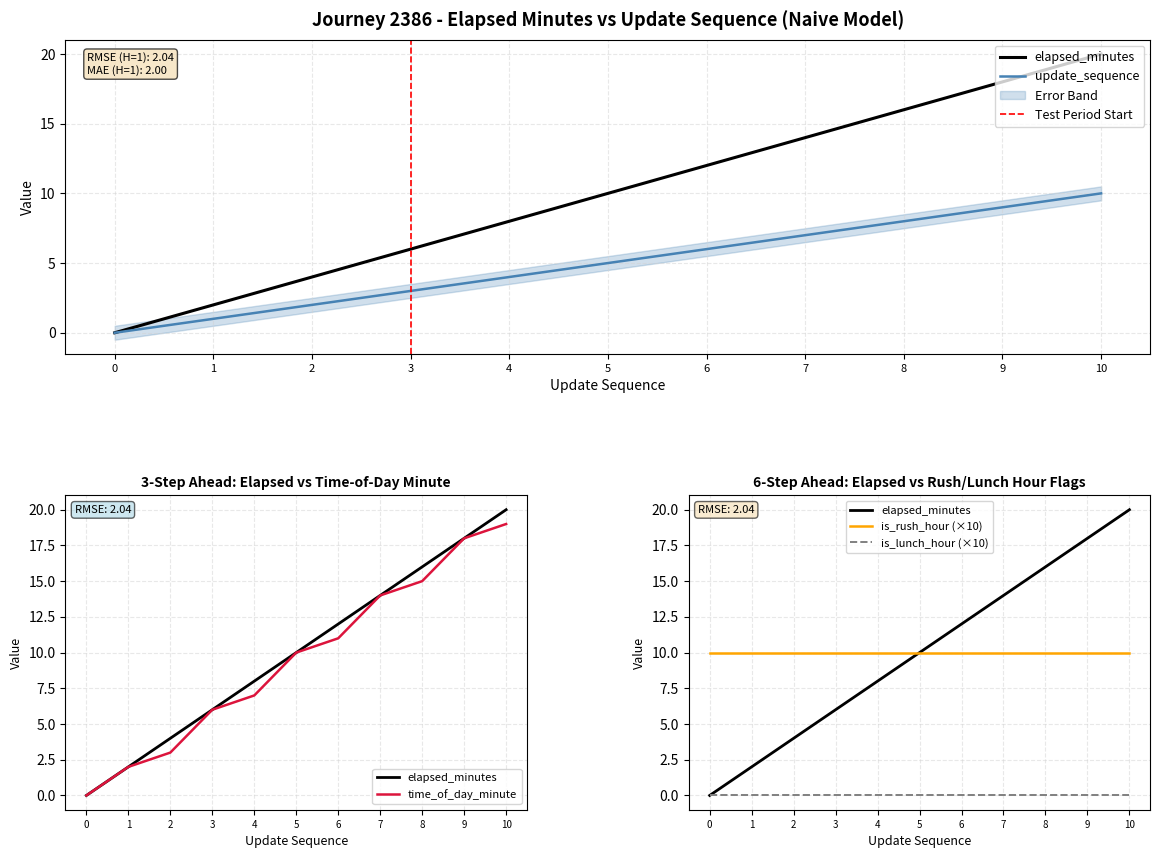

Rank the categories by update_sequence value from lowest to highest.

0, 1, 2, 3, 4, 5, 6, 7, 8, 9, 10